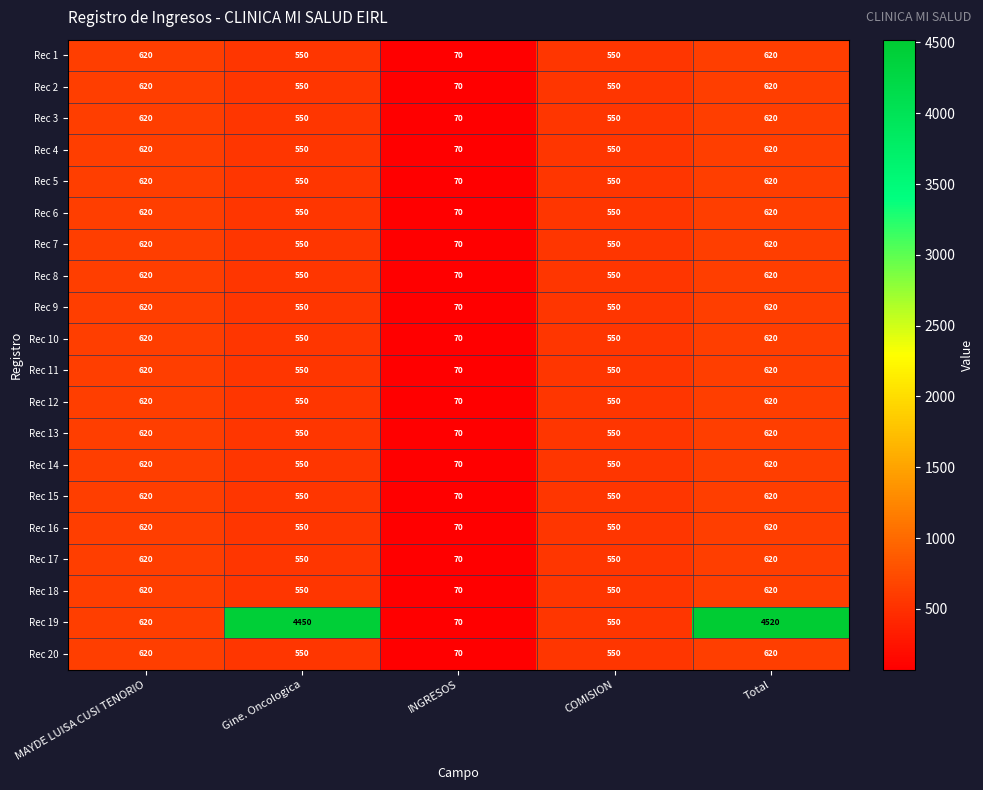

Which category has the highest value across all series?

Total